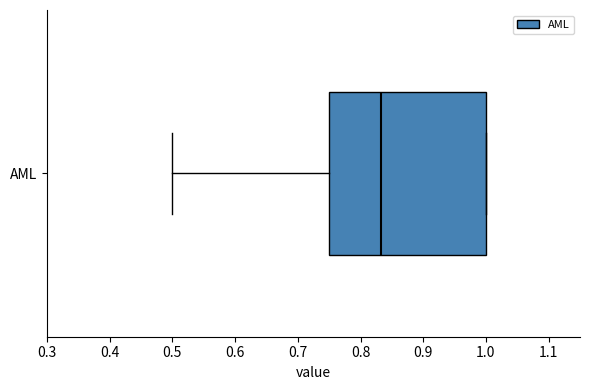

Transcribe this box plot: give where the median line is, the range the box spans, and where the two whiskers end, as read against the x-axis. The values are not printed on the chart, so give them approximately, as read against the axis.

median 0.83, box 0.75 to 1.00, whiskers 0.50 to 1.00